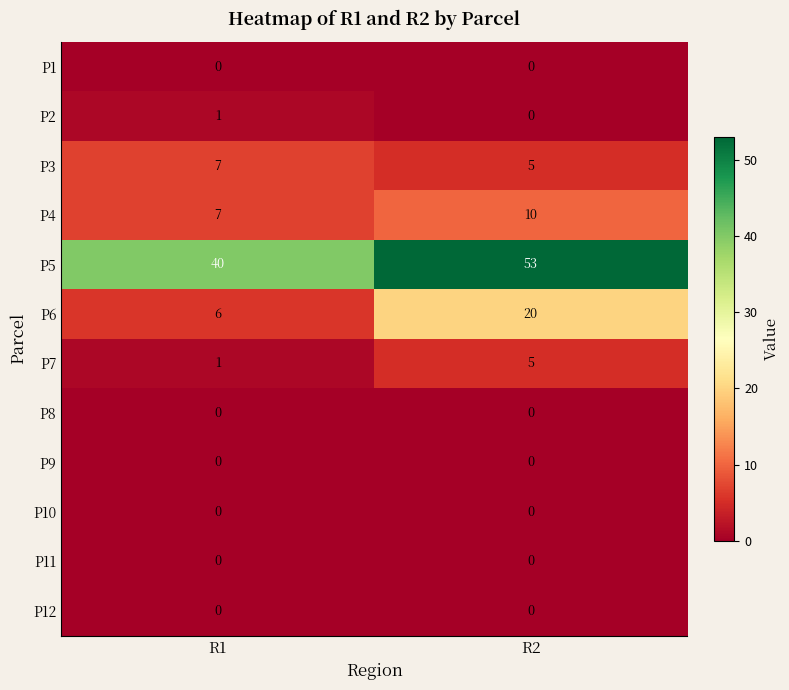

True or false: P6 has a value of 10 at R1.

False